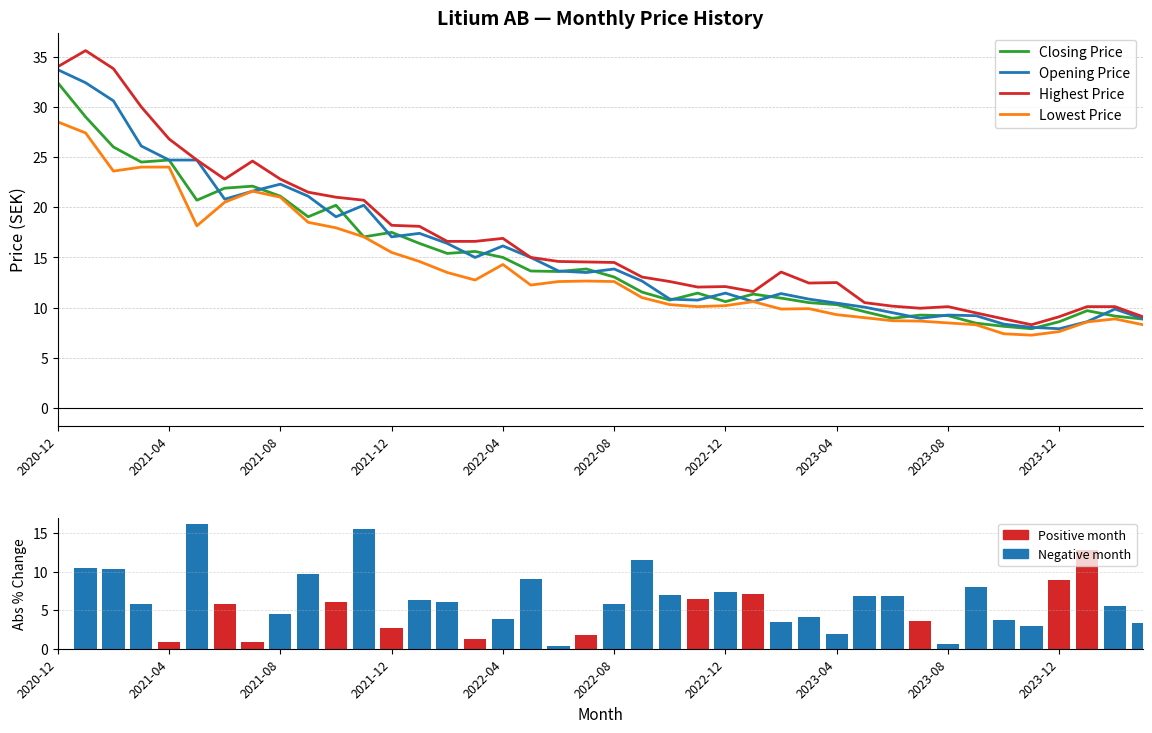

Are the bars horizontal?

No